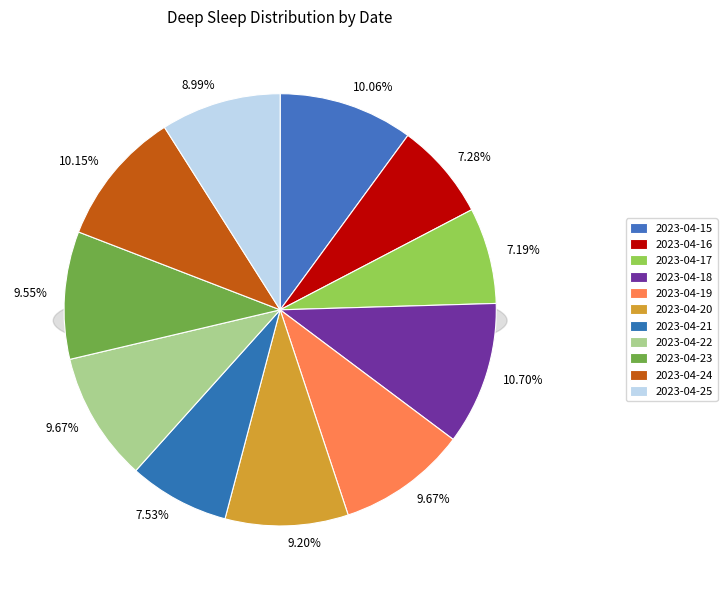

To the nearest percent, what is the average slice percentage?

9%